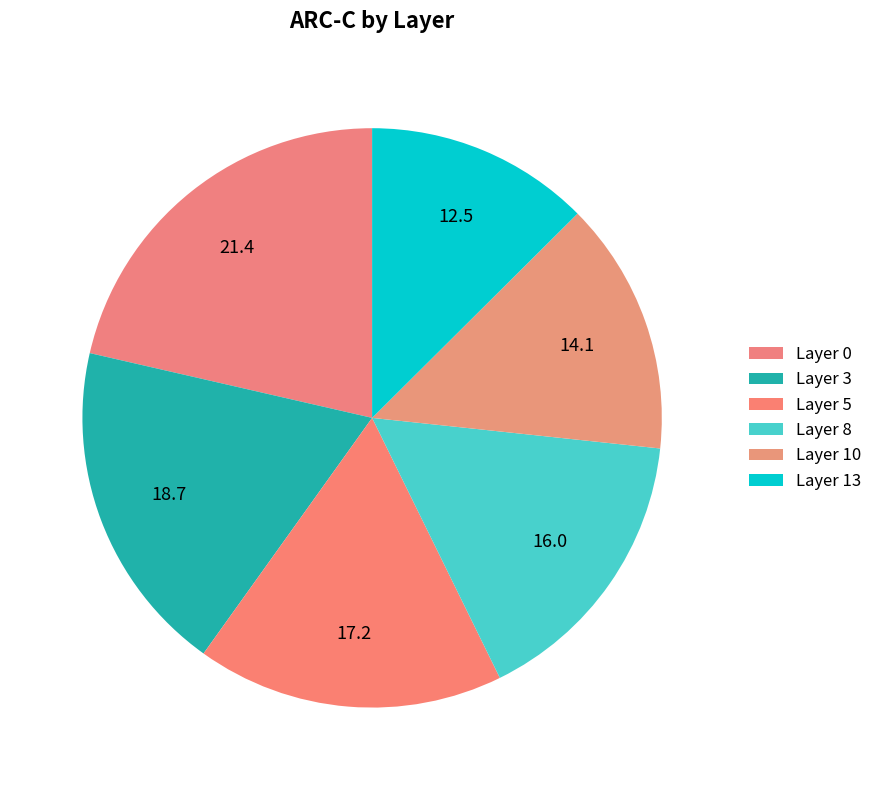

Rank the categories by value from lowest to highest.

13, 10, 8, 5, 3, 0